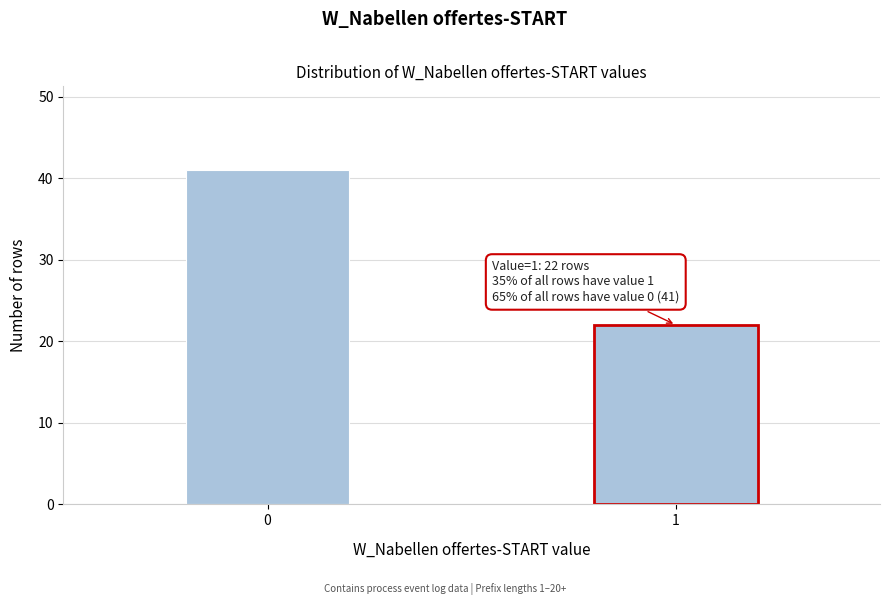

Reading left to right, extract all data points from this chart.

0=41	1=22